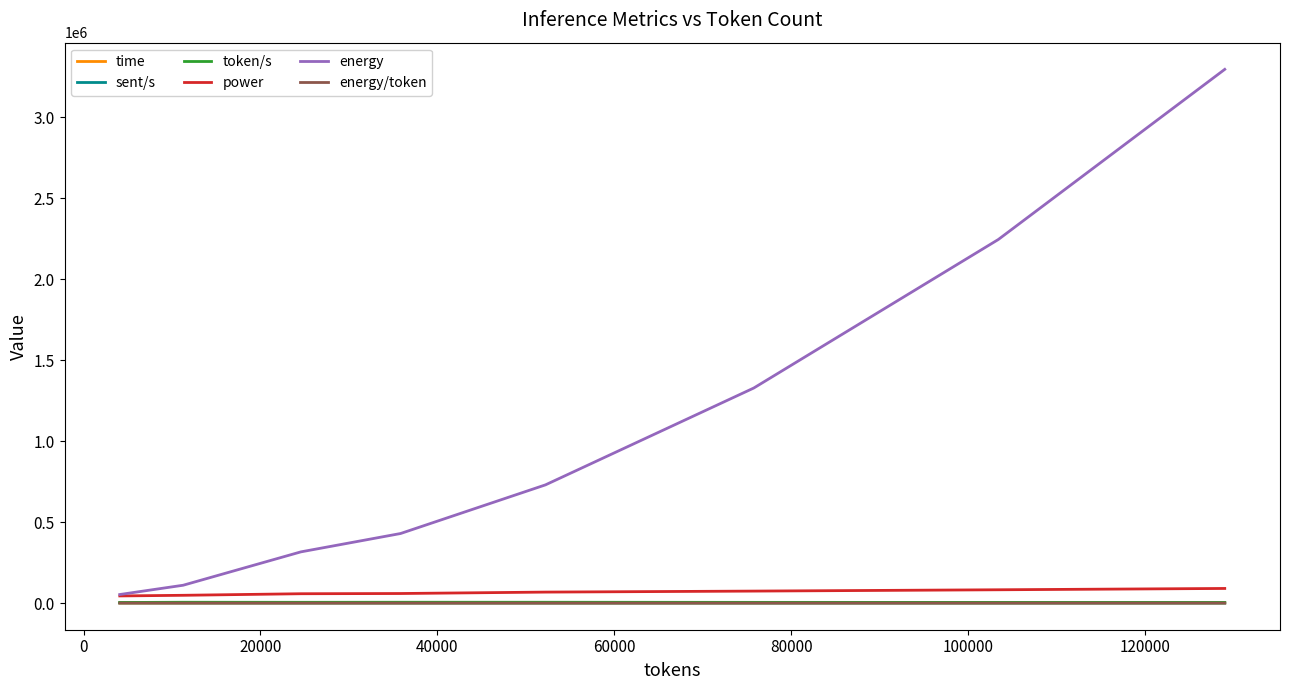

Which series has the largest total across all categories?

energy